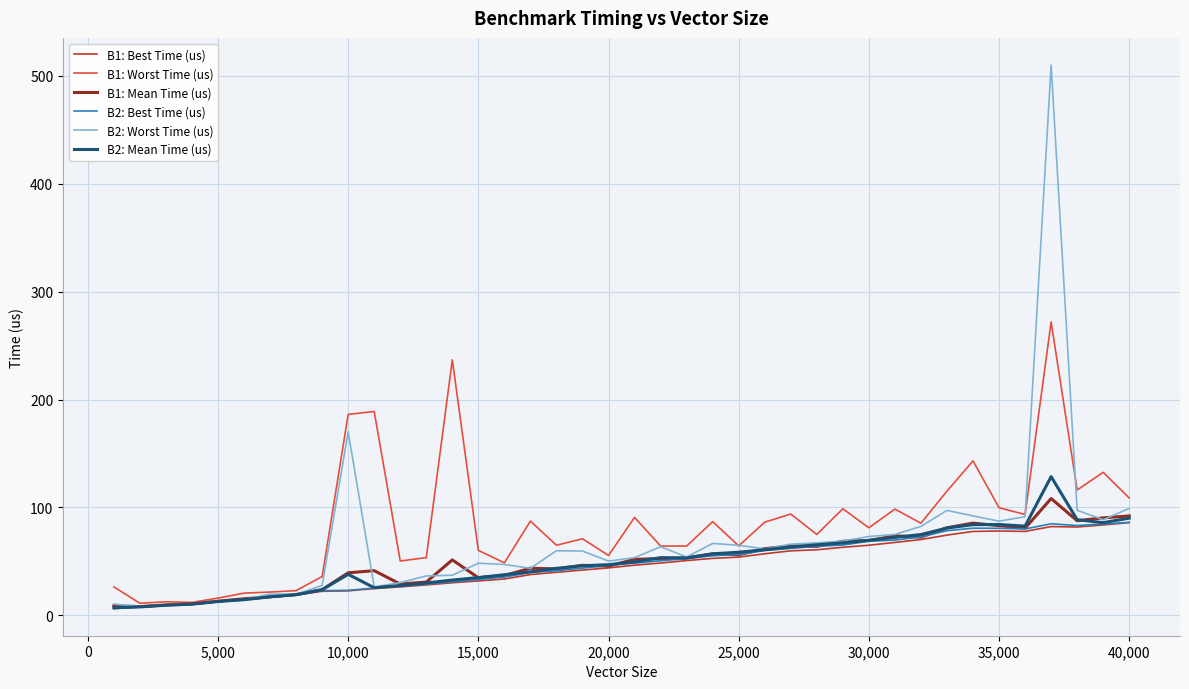

Which series has the widest spread of values?

B2: Worst Time (us)